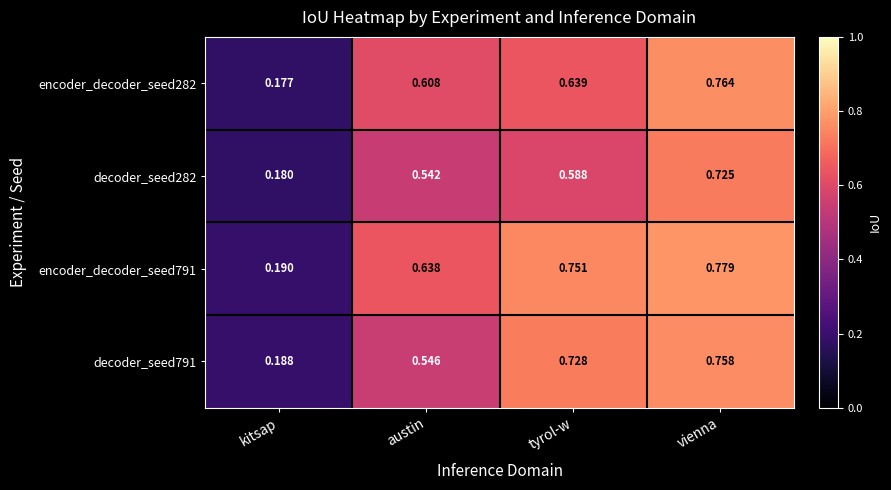

List the labels in order of decoder_seed791 value, largest first.

vienna, tyrol-w, austin, kitsap